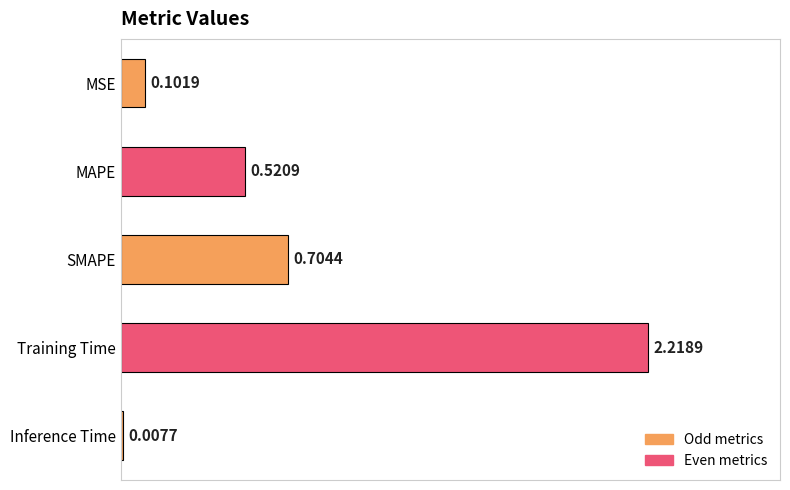

At which label is the value closest to 1?

SMAPE